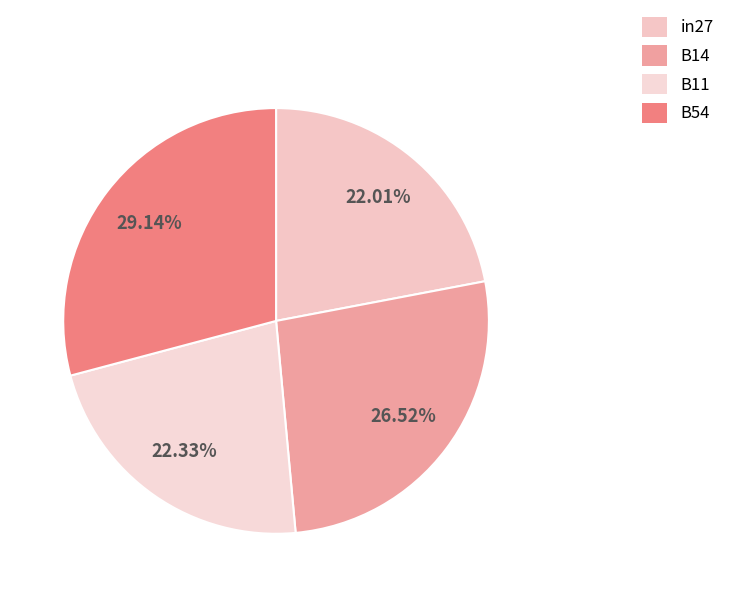

Does B11 account for over 50% of the chart?

No